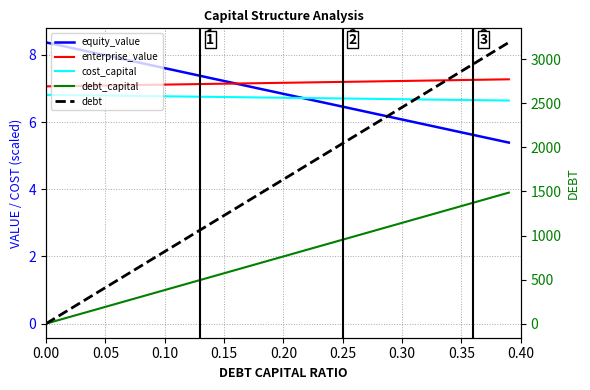

How many distinct data groups are displayed?

5